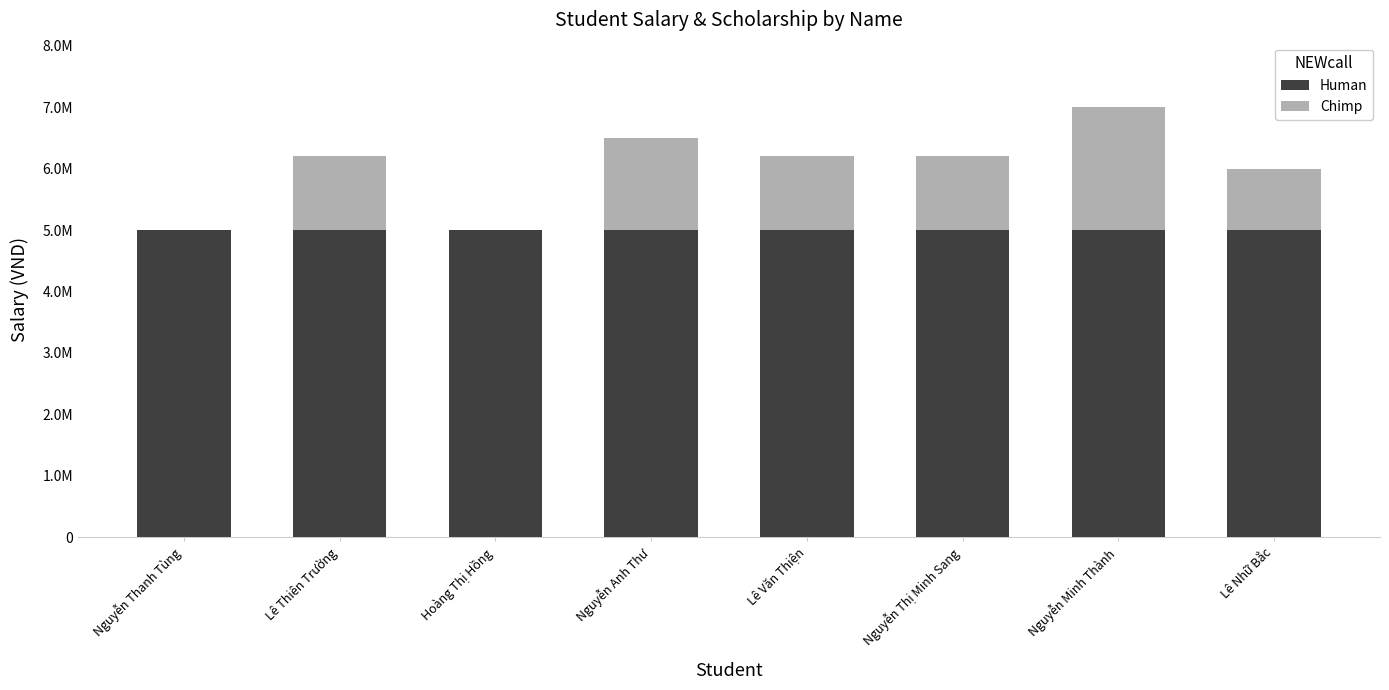

Which series has the largest range (max minus min)?

Chimp